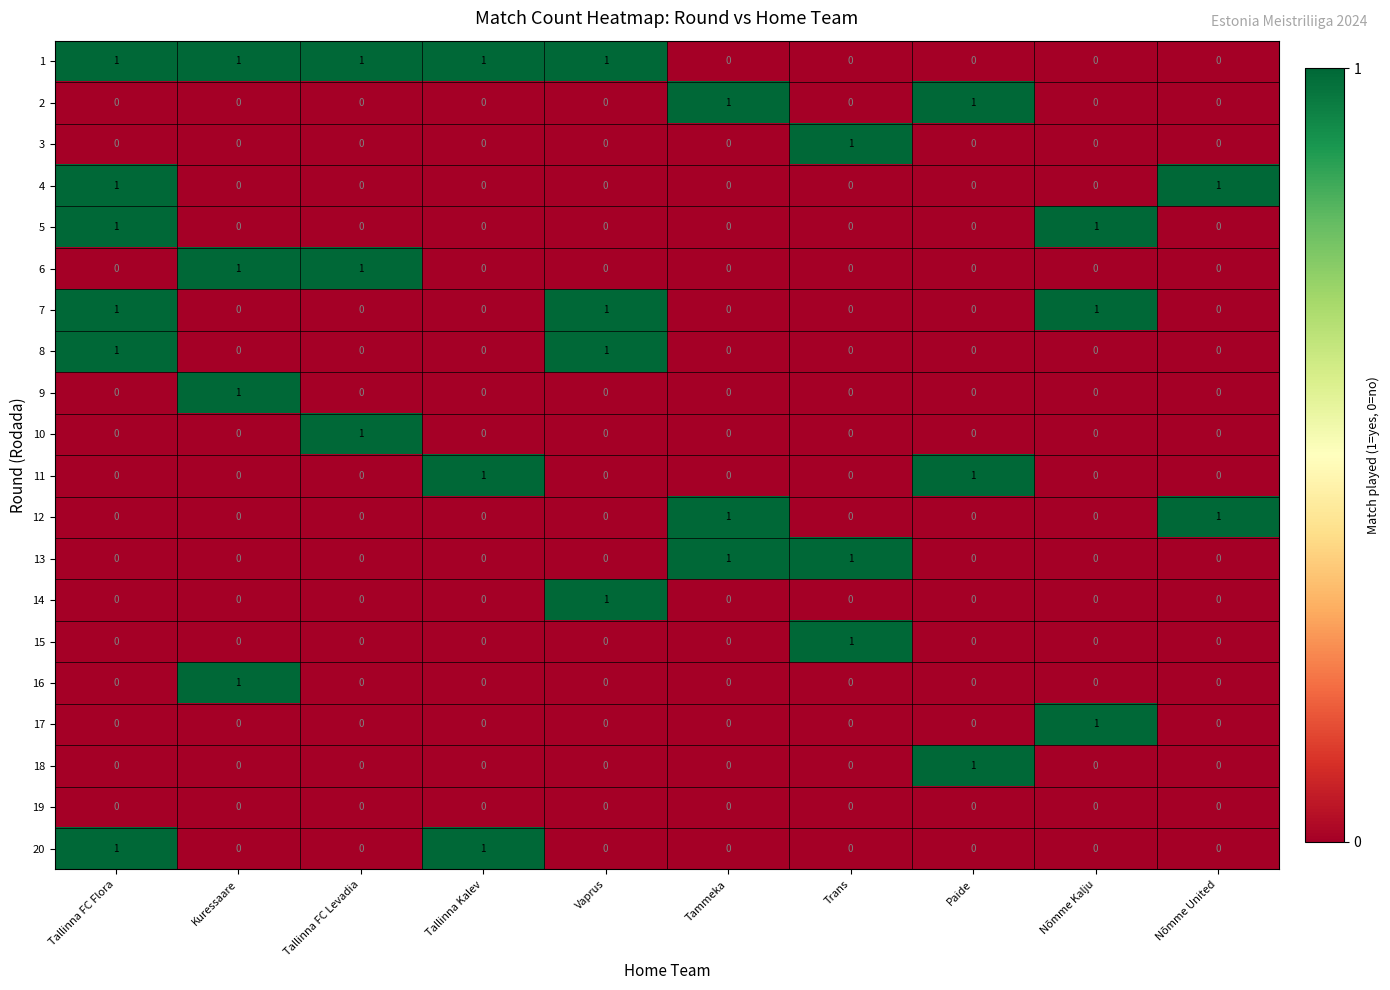

Count the 13 values in the range 0 to 1.

10